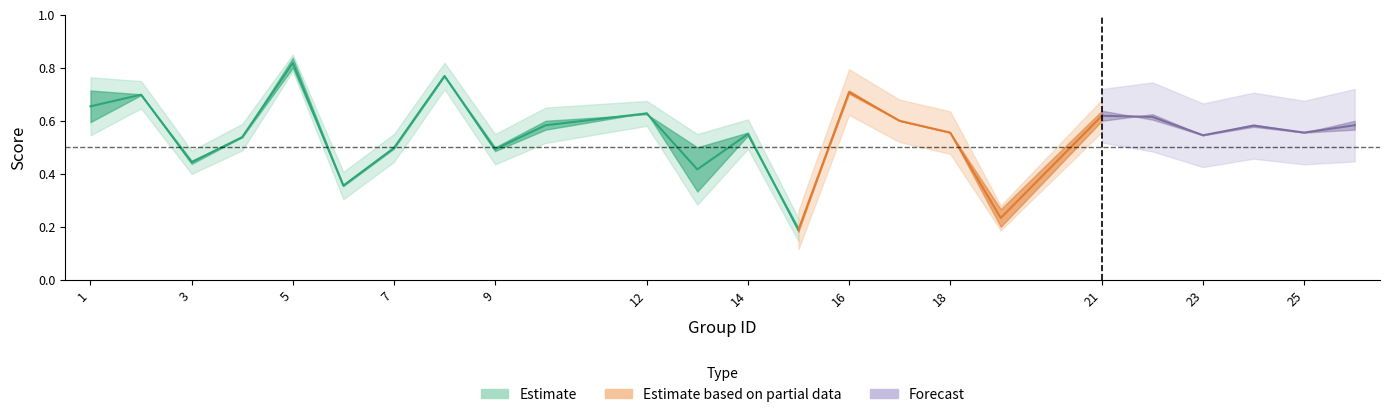

How many lines are shown in the chart?

3